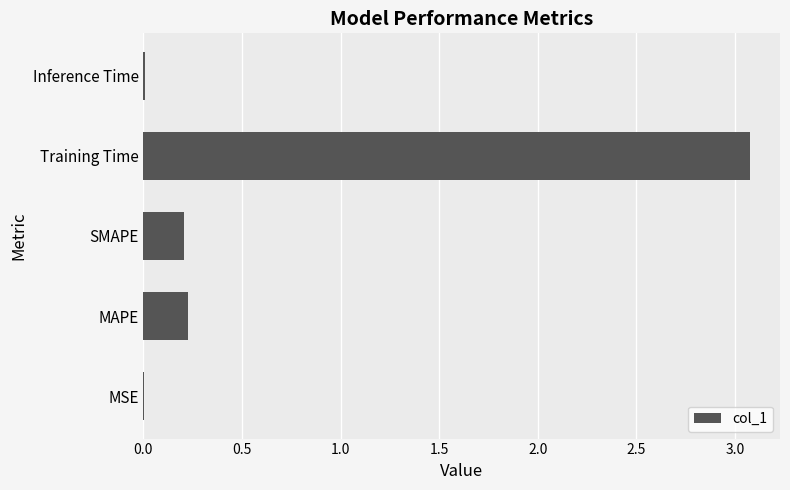

Are the bars grouped side by side (vs. stacked)?

No